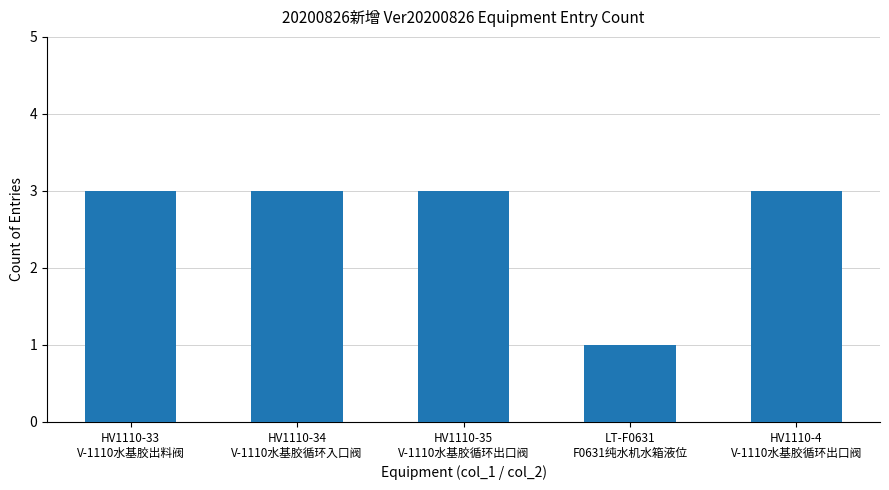

What is the sum of all values?

13